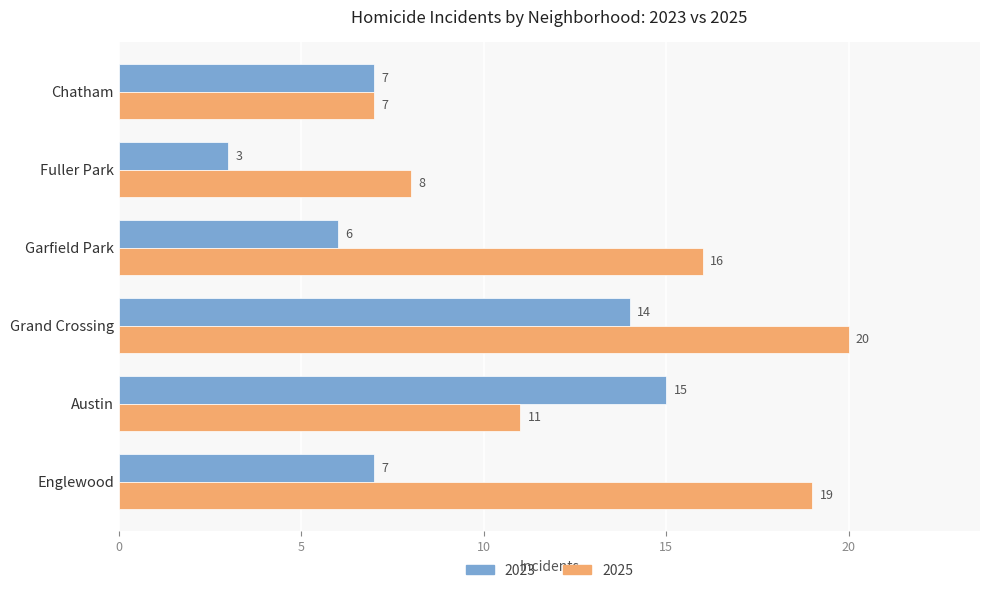

Count the number of categories in the chart.

6